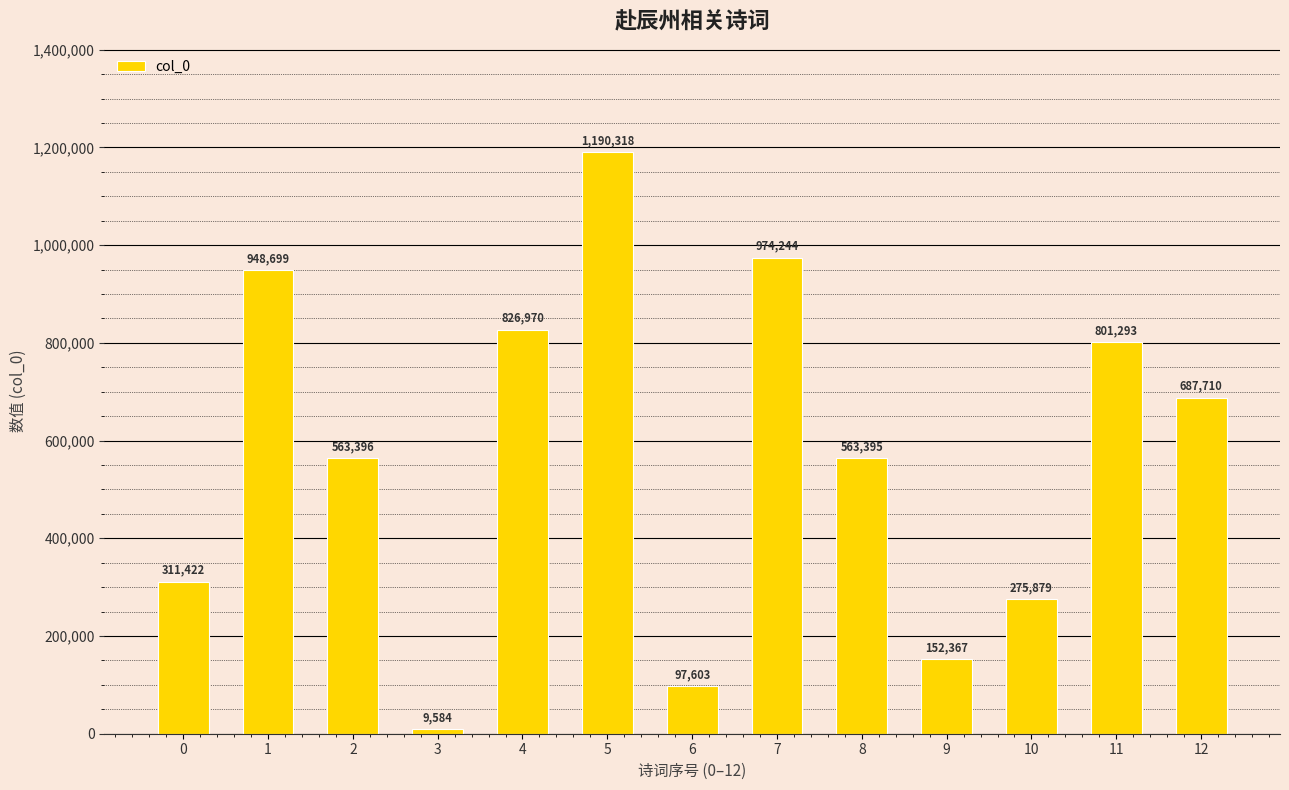

True or false: the data shows 341679 at 5.

False